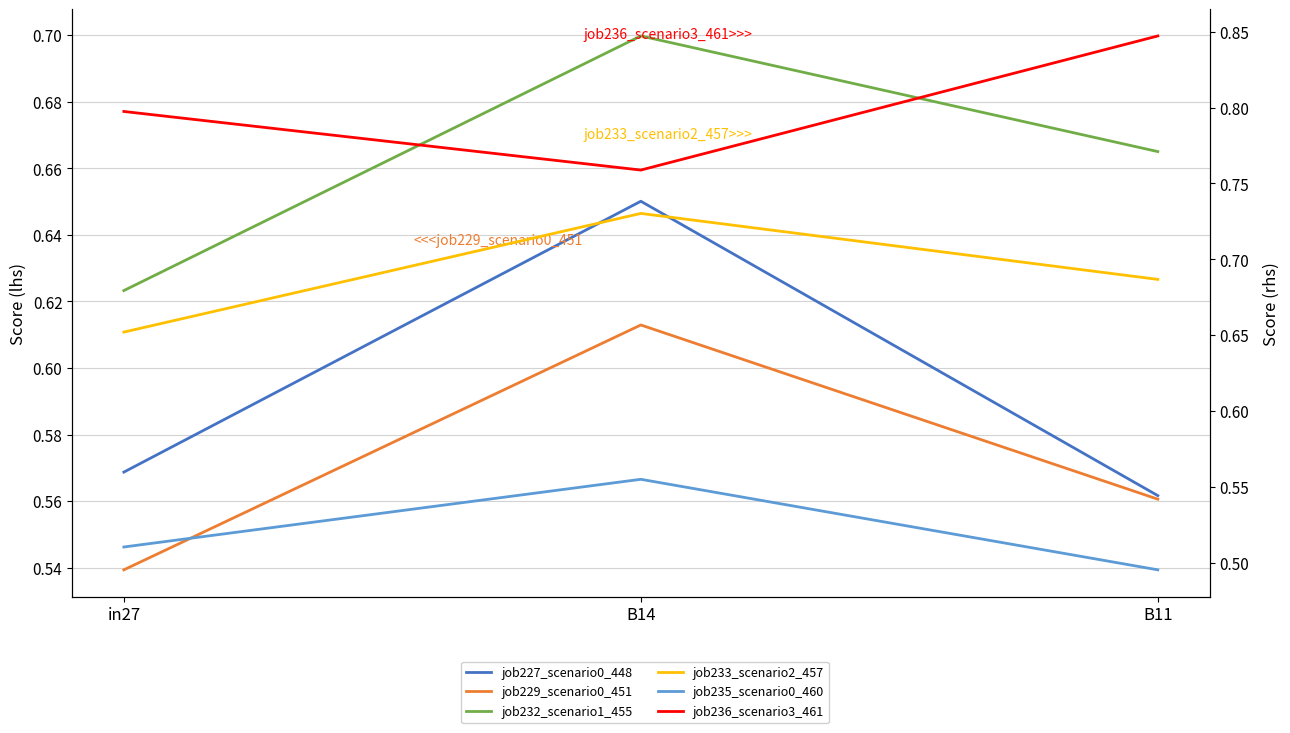

Between B14 and B11, which series saw the biggest shift?

job227_scenario0_448